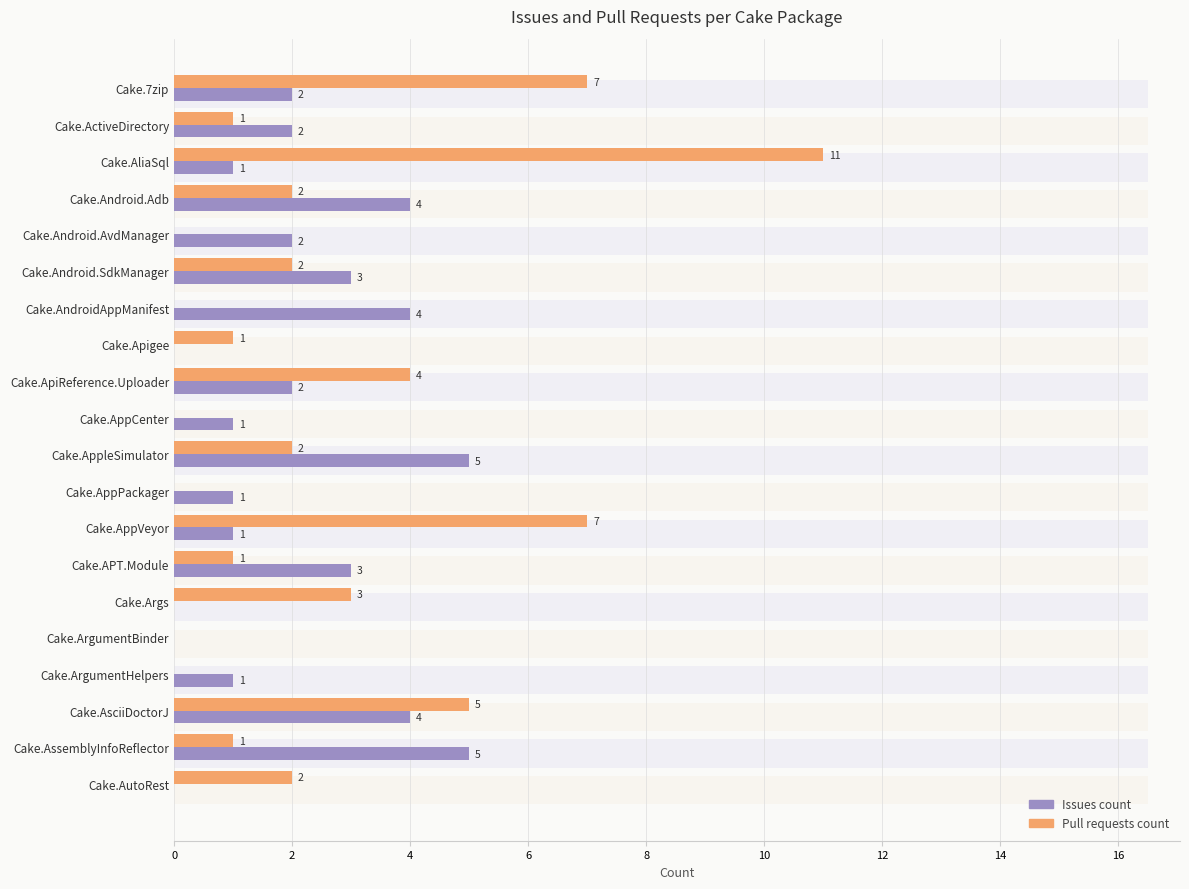

What value does the Issues count series have at Cake.AppleSimulator?

5